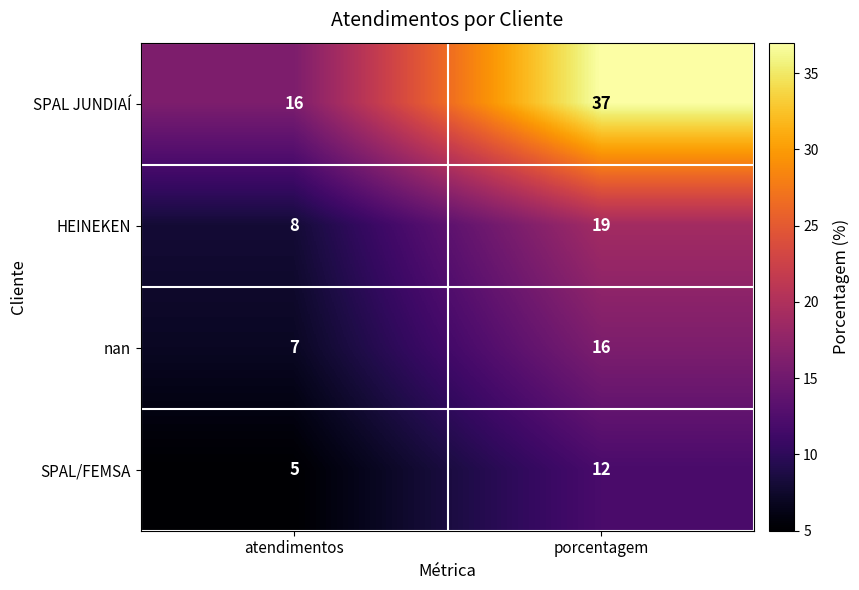

What is the difference between the highest and lowest values at atendimentos?

11